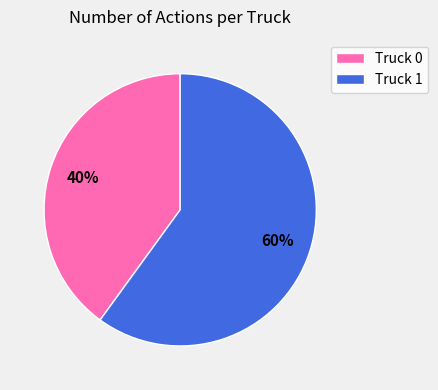

What is the ratio of the value at Truck 1 to the value at Truck 0?

1.5